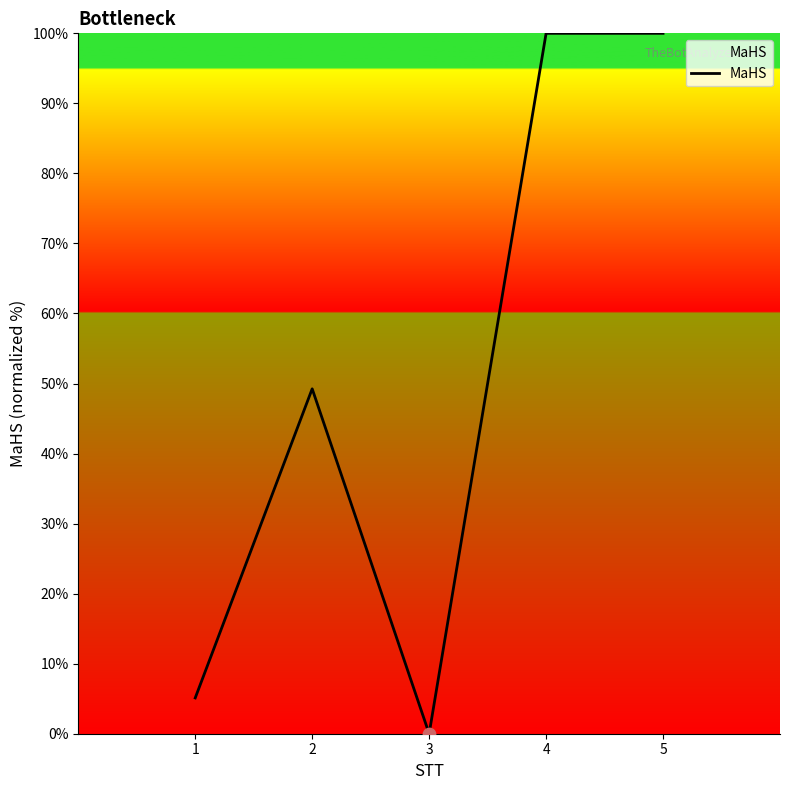

What is the change in value from 1 to 5?

+94.9